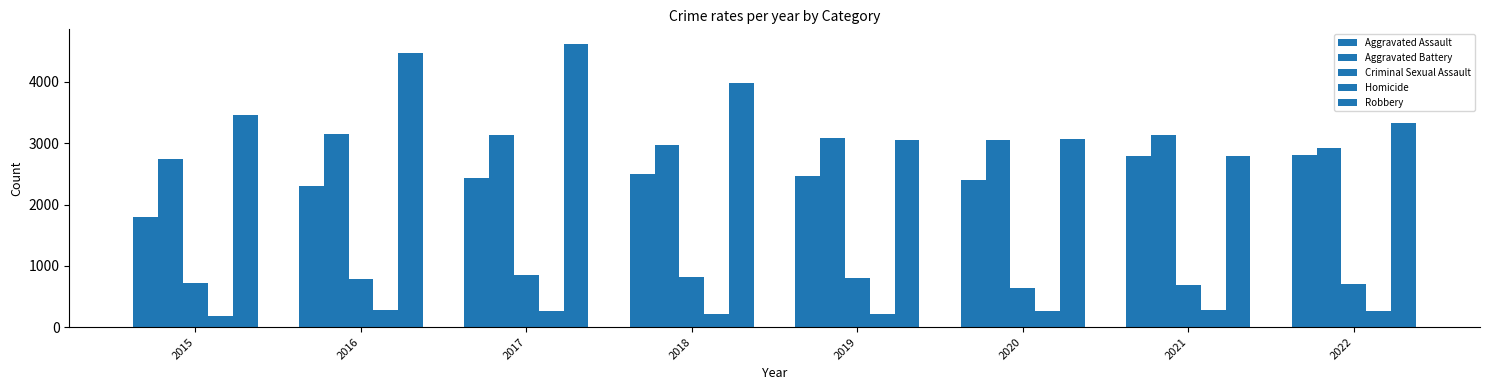

Are the bars horizontal?

No